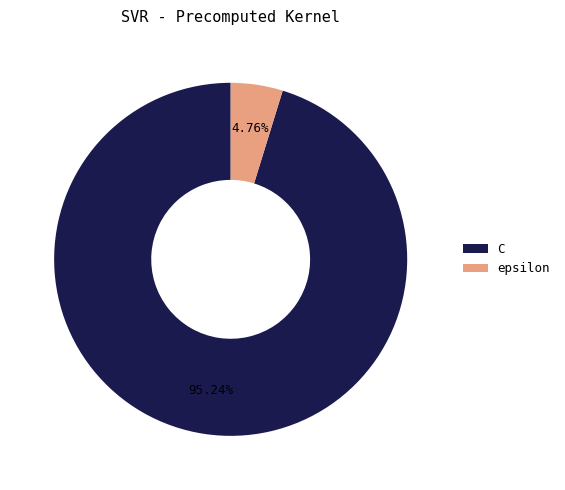

Which slice is the smallest?

epsilon